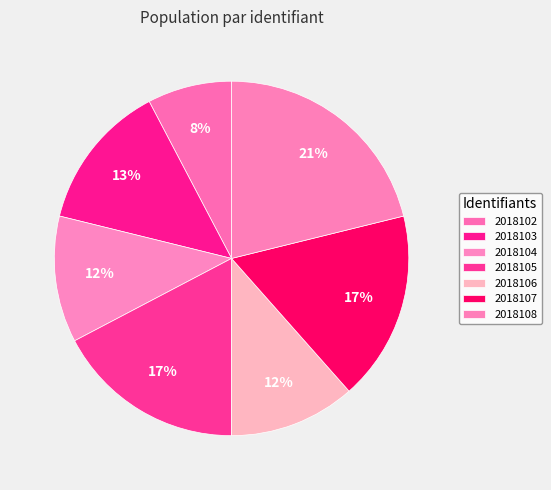

How much of the chart is everything except 2018103?

86.5%